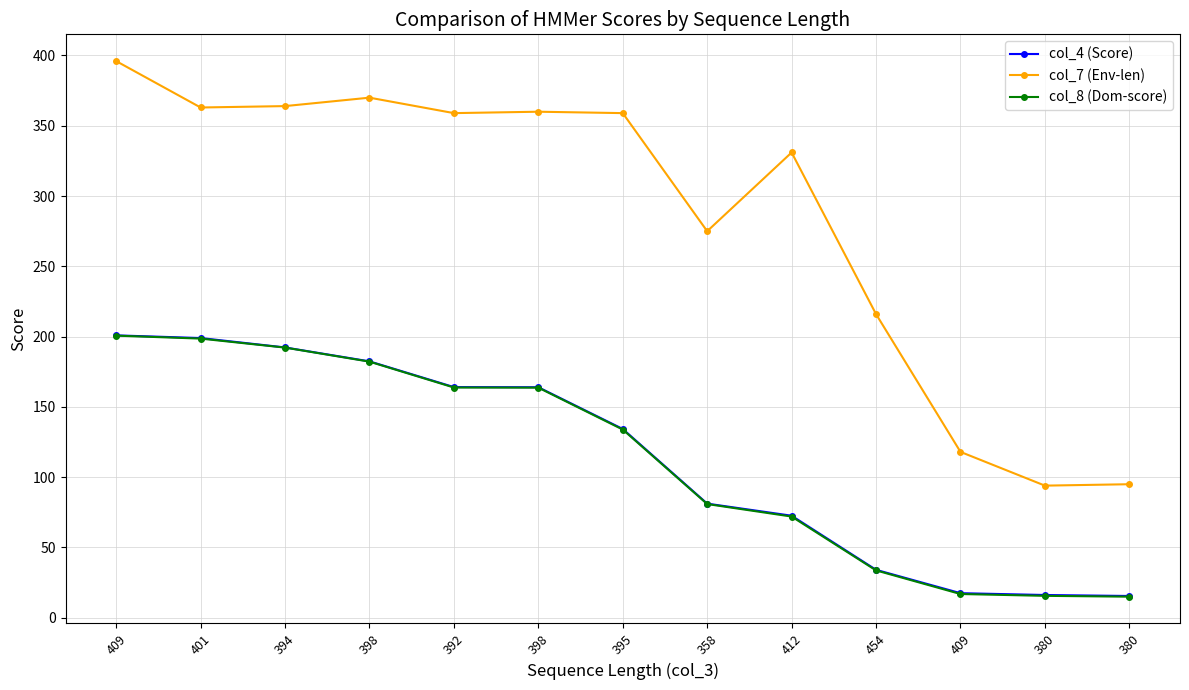

True or false: col_8 (Dom-score) and col_4 (Score) cross at least once.

False